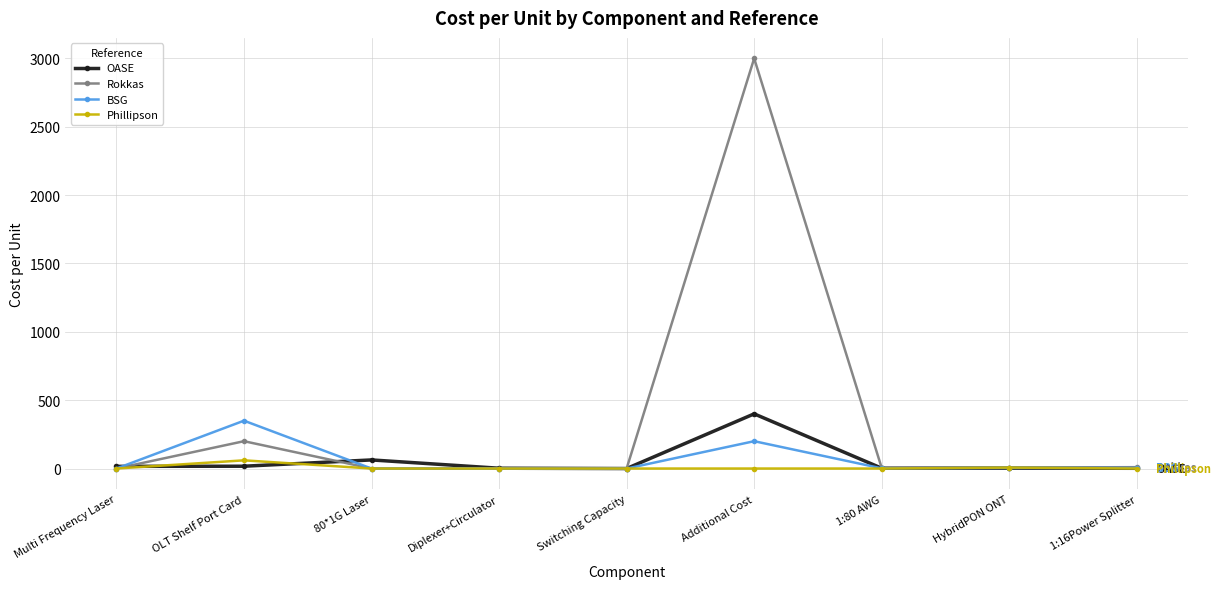

Does the chart have visible grid lines?

Yes